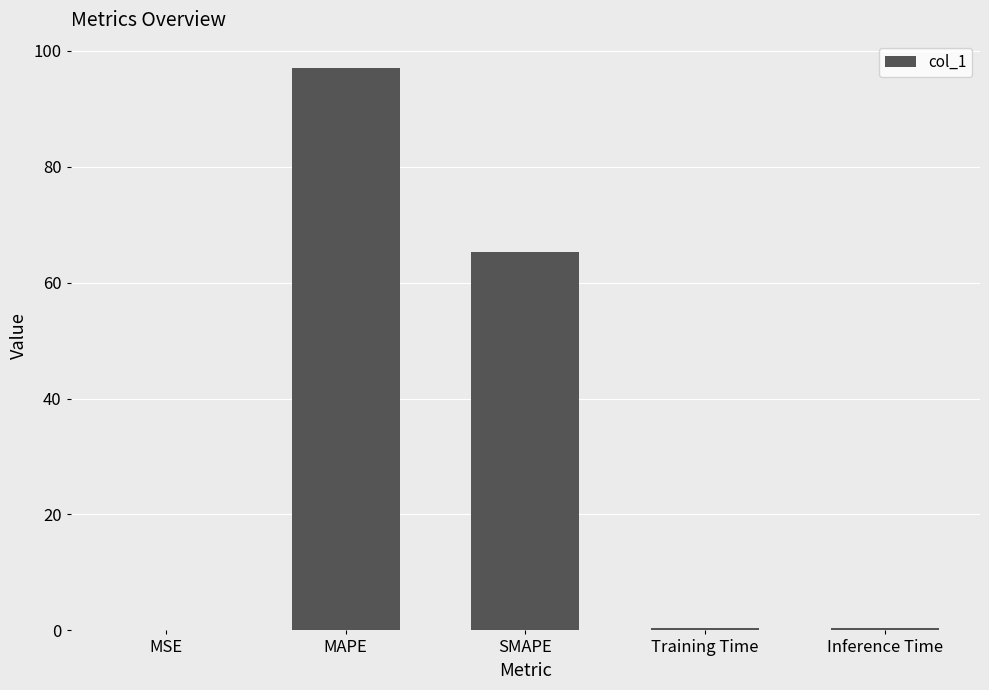

What is the change in value from MAPE to Training Time?

-96.7